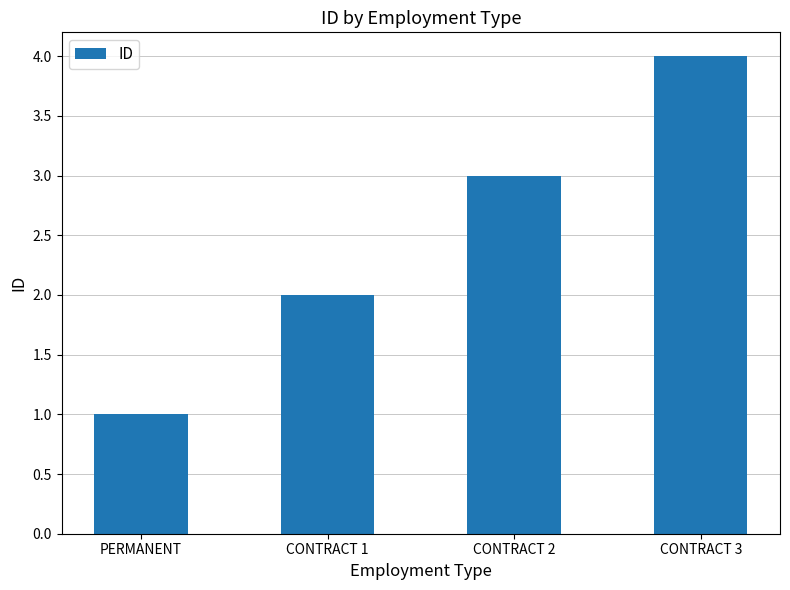

Is it true that the value at PERMANENT is 1?

True